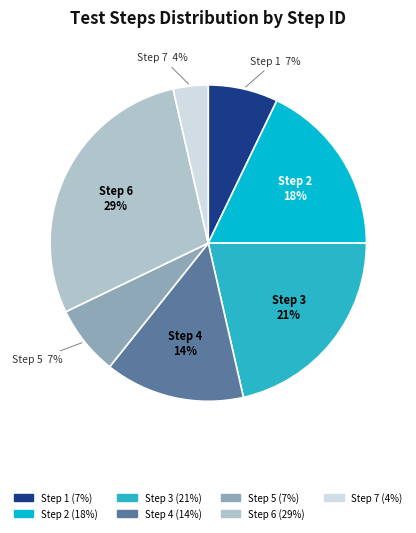

To the nearest percent, what is the average slice percentage?

14%